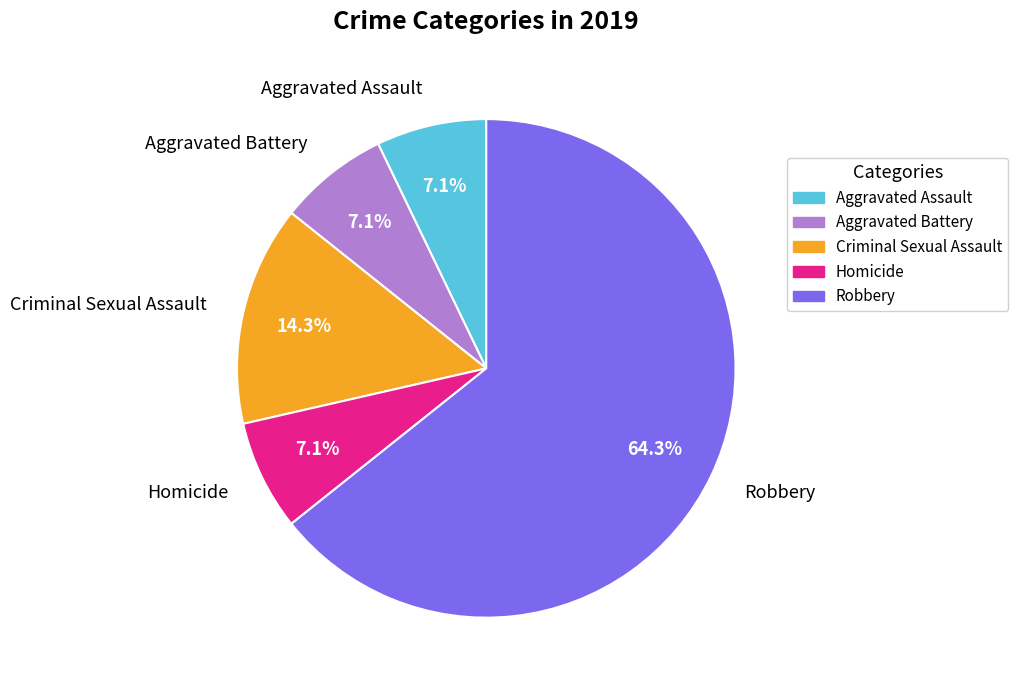

How many segments does this pie chart have?

5